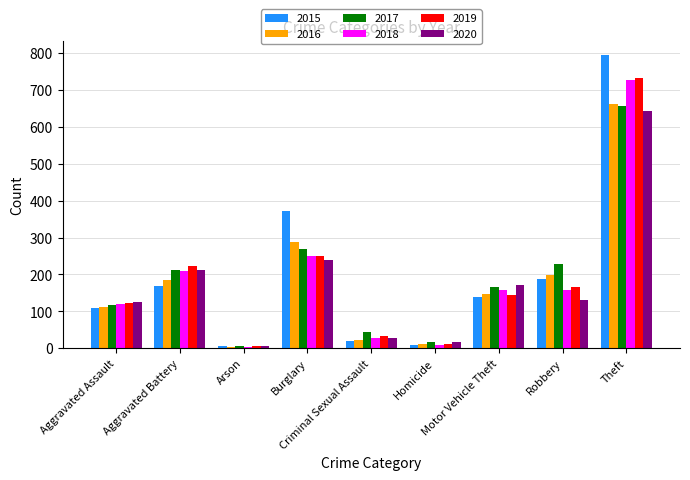

Which series has the largest range (max minus min)?

2015